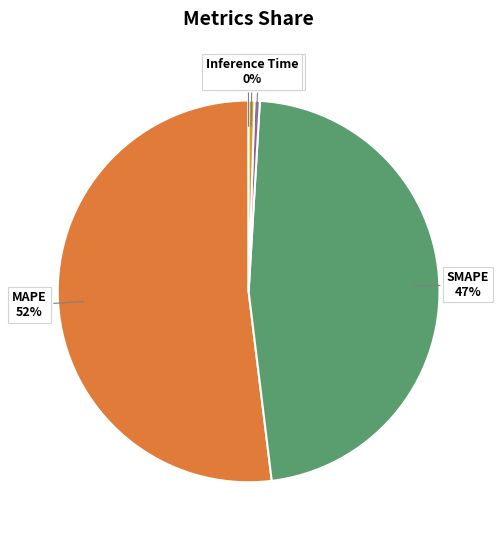

To the nearest percent, what is the difference between the SMAPE and Inference Time slice percentages?

47%